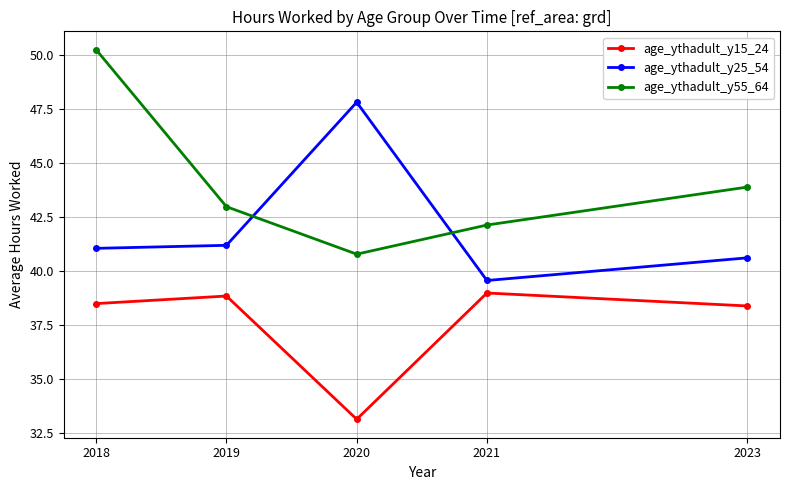

What is the total value across all series at 2019?

123.0